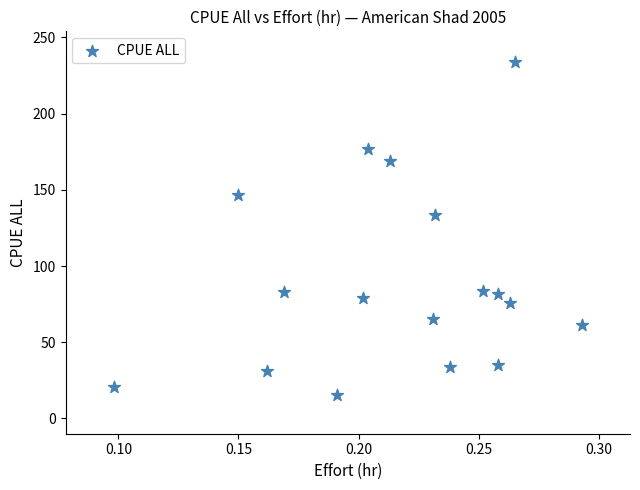

What Y value in the scatter plot is closest to 124?

133.7